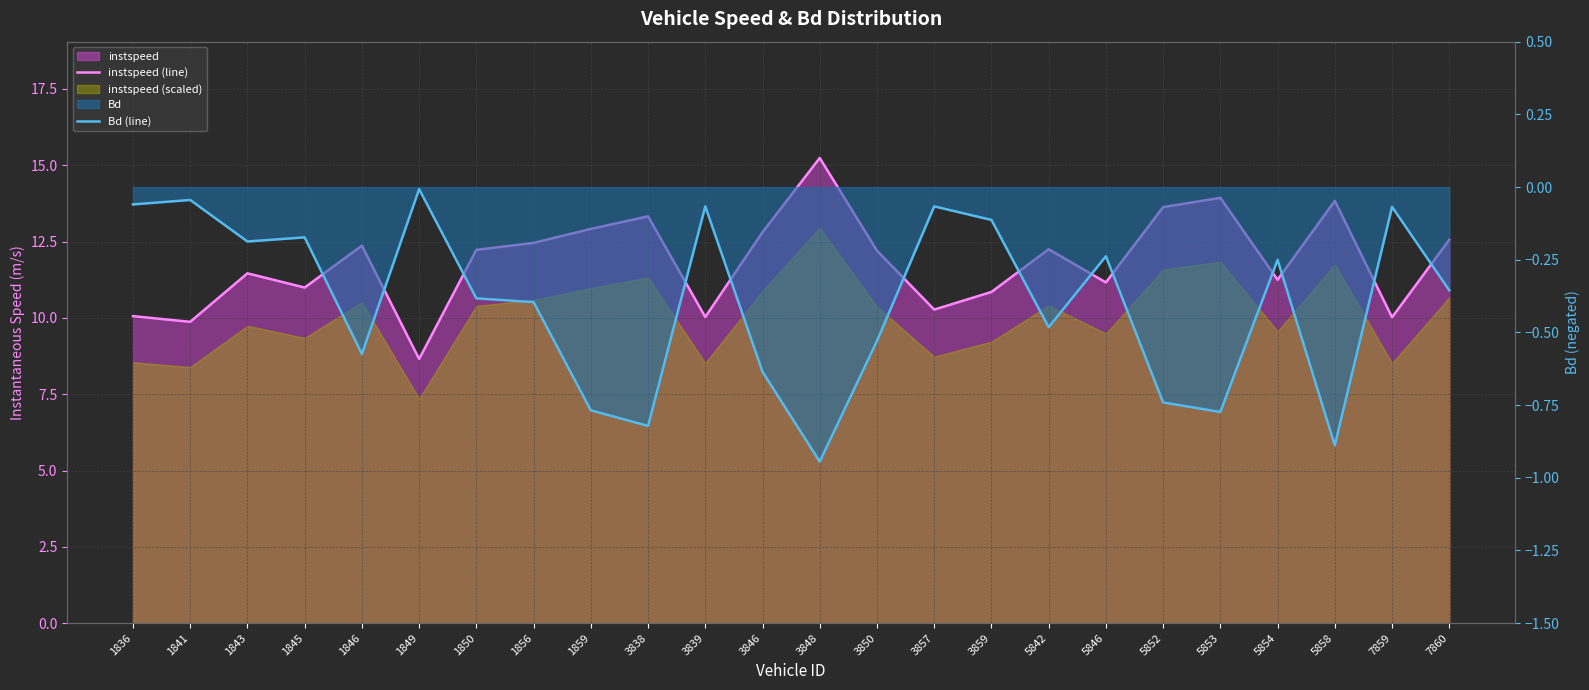

True or false: Bd (line) has a value of -0.8 at 1846.

False